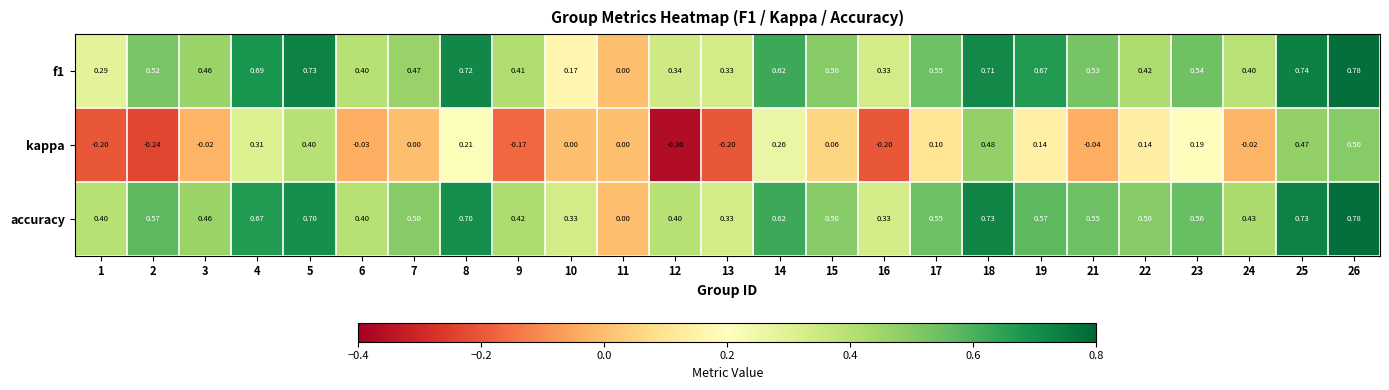

Rank the series at 2 from lowest to highest value.

kappa, f1, accuracy